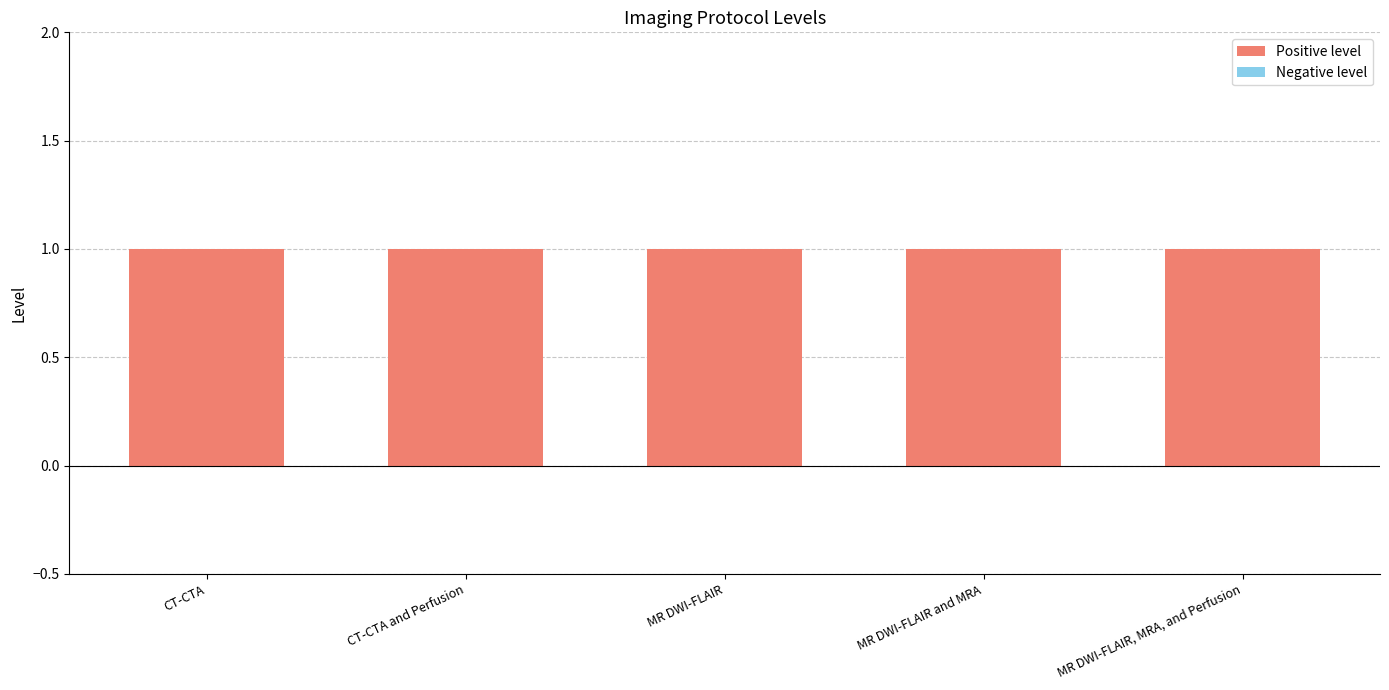

How many bars are there in total?

10